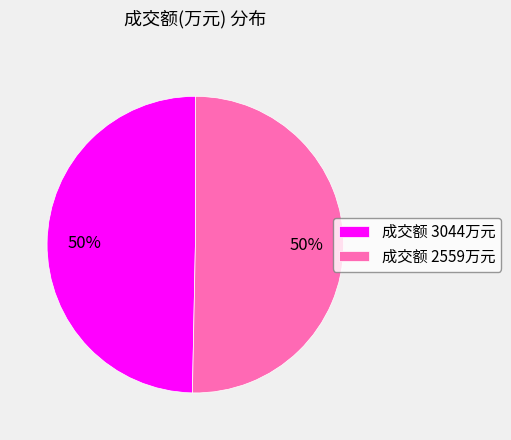

To the nearest percent, what is the average slice percentage?

50%